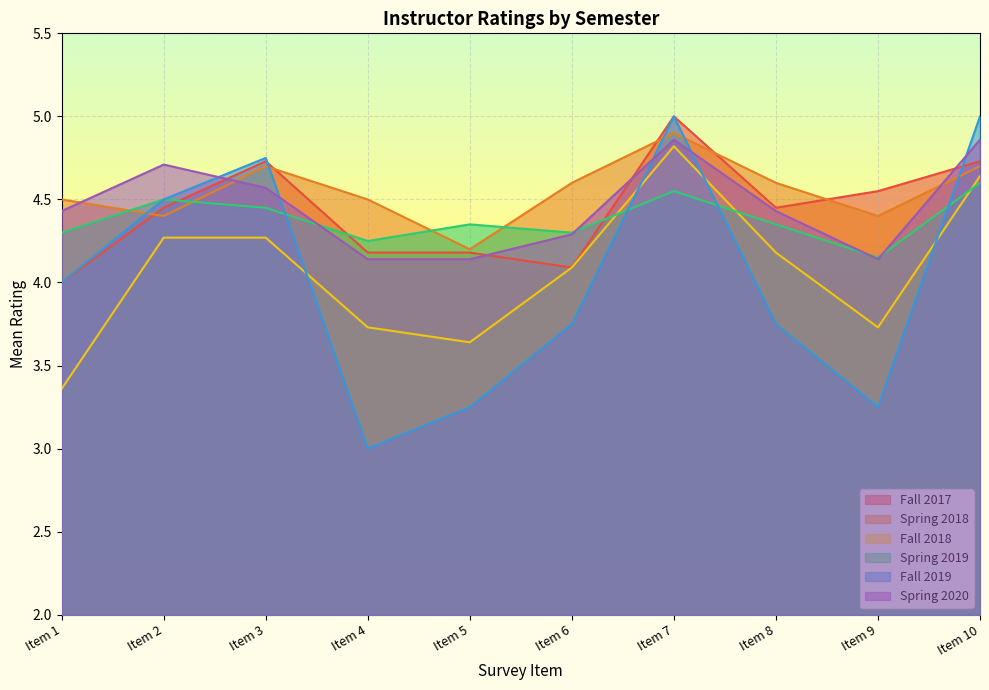

The Spring 2018 series shows 2.9 at Item 6. True or false?

False